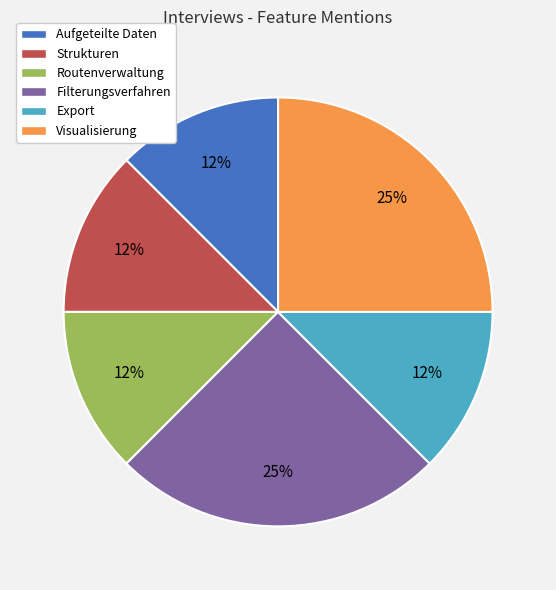

Is it true that Aufgeteilte Daten is 1% of the pie?

False